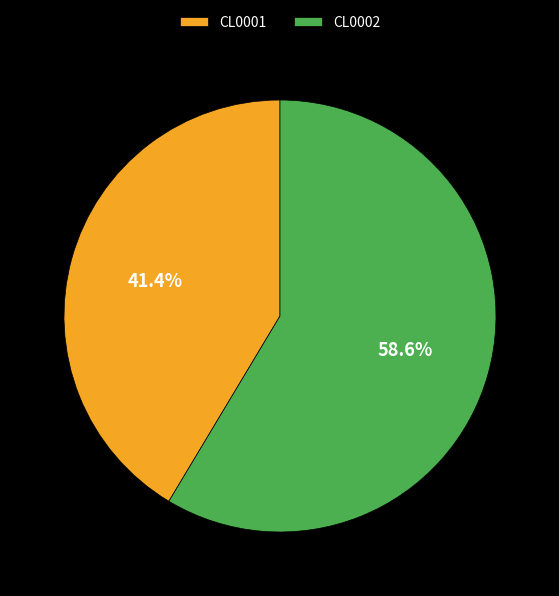

What percentage is the CL0002 slice, to the nearest percent?

59%